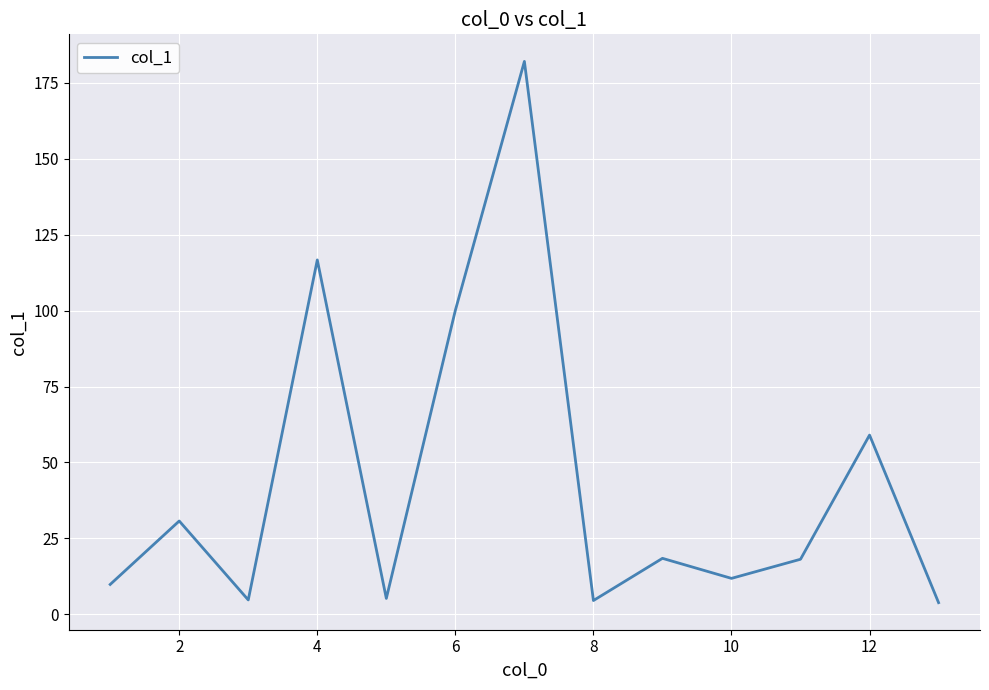

What is the greatest value displayed?

182.1